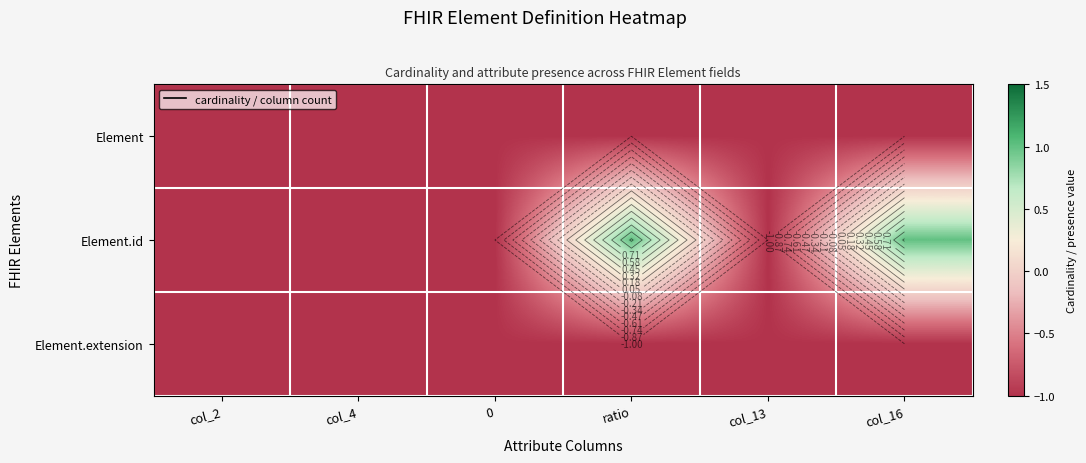

Read the Element.extension value at col_16.

-1